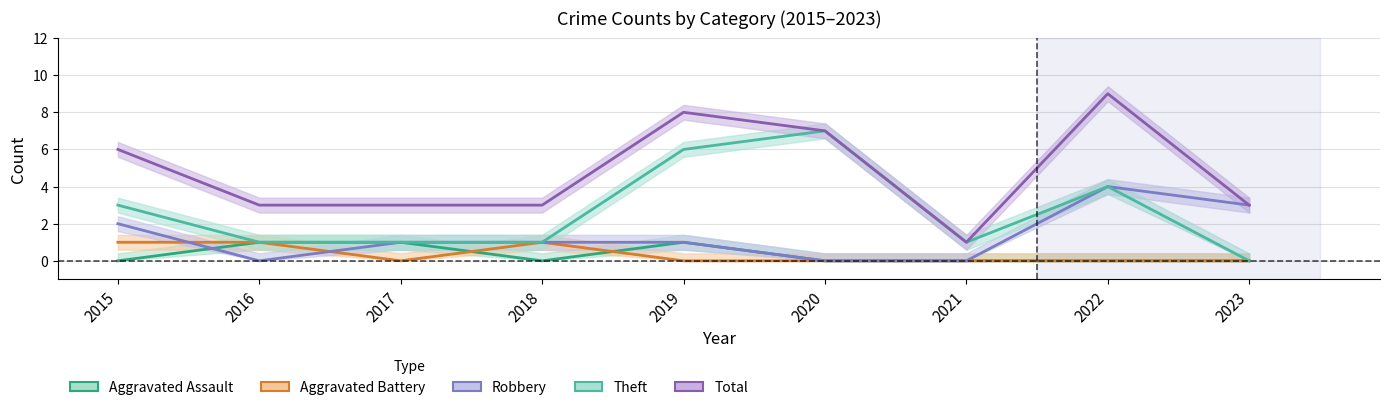

Reading right to left, what are all the values shown in this chart?

Aggravated Assault: 2023=0	2022=0	2021=0	2020=0	2019=1	2018=0	2017=1	2016=1	2015=0
Aggravated Battery: 2023=0	2022=0	2021=0	2020=0	2019=0	2018=1	2017=0	2016=1	2015=1
Robbery: 2023=3	2022=4	2021=0	2020=0	2019=1	2018=1	2017=1	2016=0	2015=2
Theft: 2023=0	2022=4	2021=1	2020=7	2019=6	2018=1	2017=1	2016=1	2015=3
Total: 2023=3	2022=9	2021=1	2020=7	2019=8	2018=3	2017=3	2016=3	2015=6